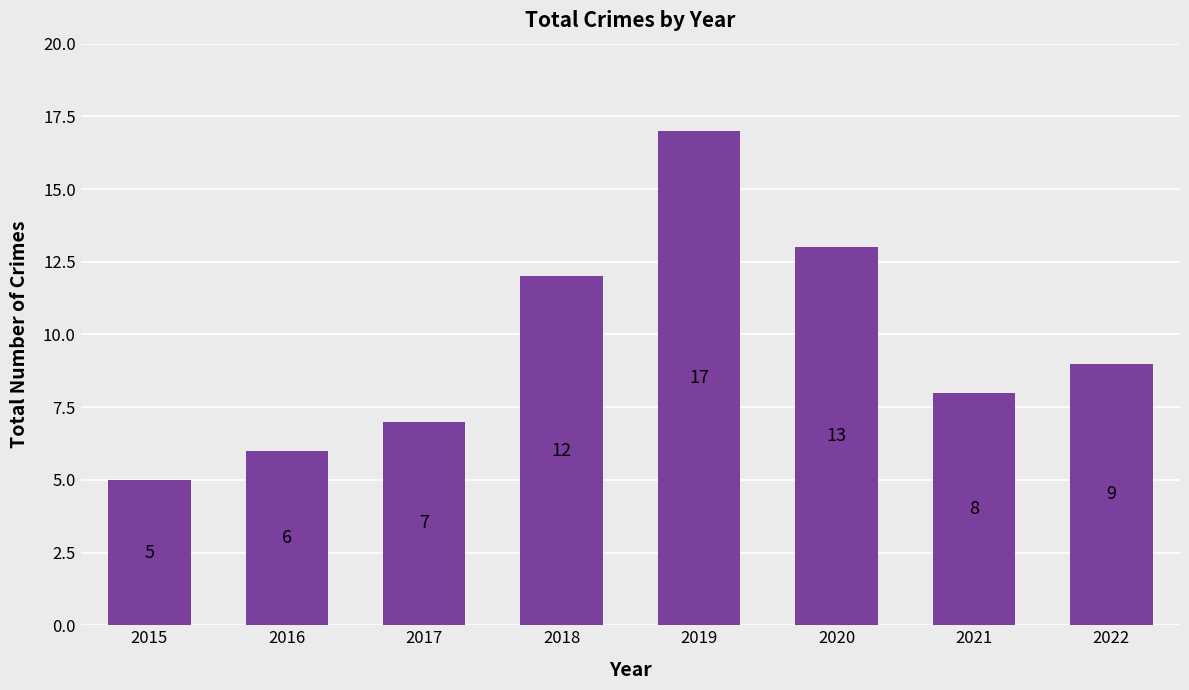

At which category does the chart reach its peak across all series?

2019